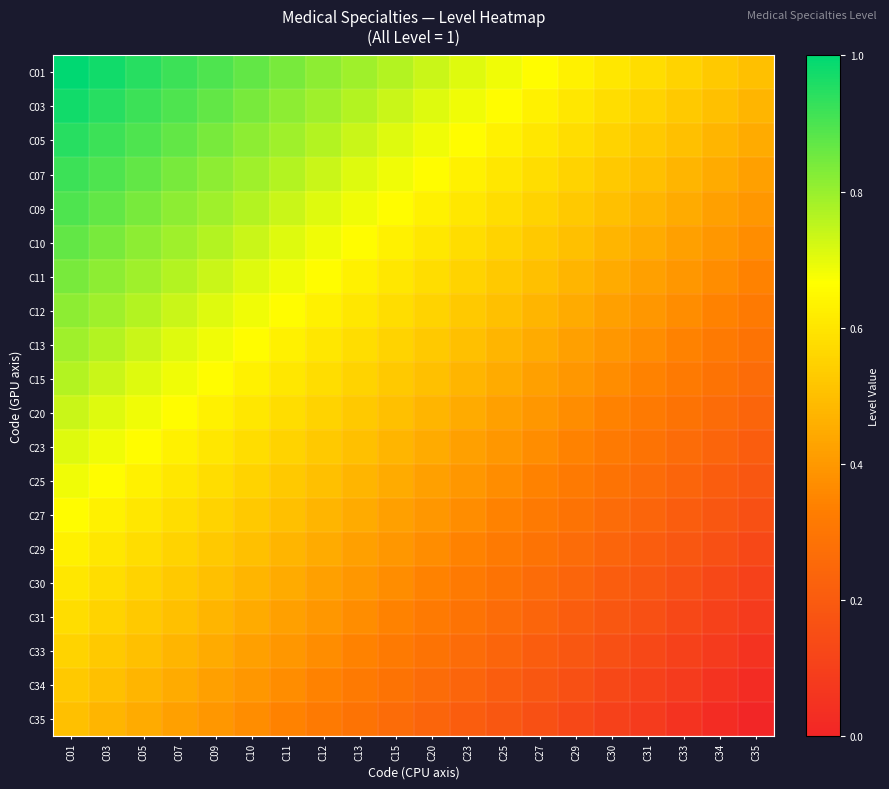

List the series in order of their peak value, highest first.

C01, C03, C05, C07, C09, C10, C11, C12, C13, C15, C20, C23, C25, C27, C29, C30, C31, C33, C34, C35